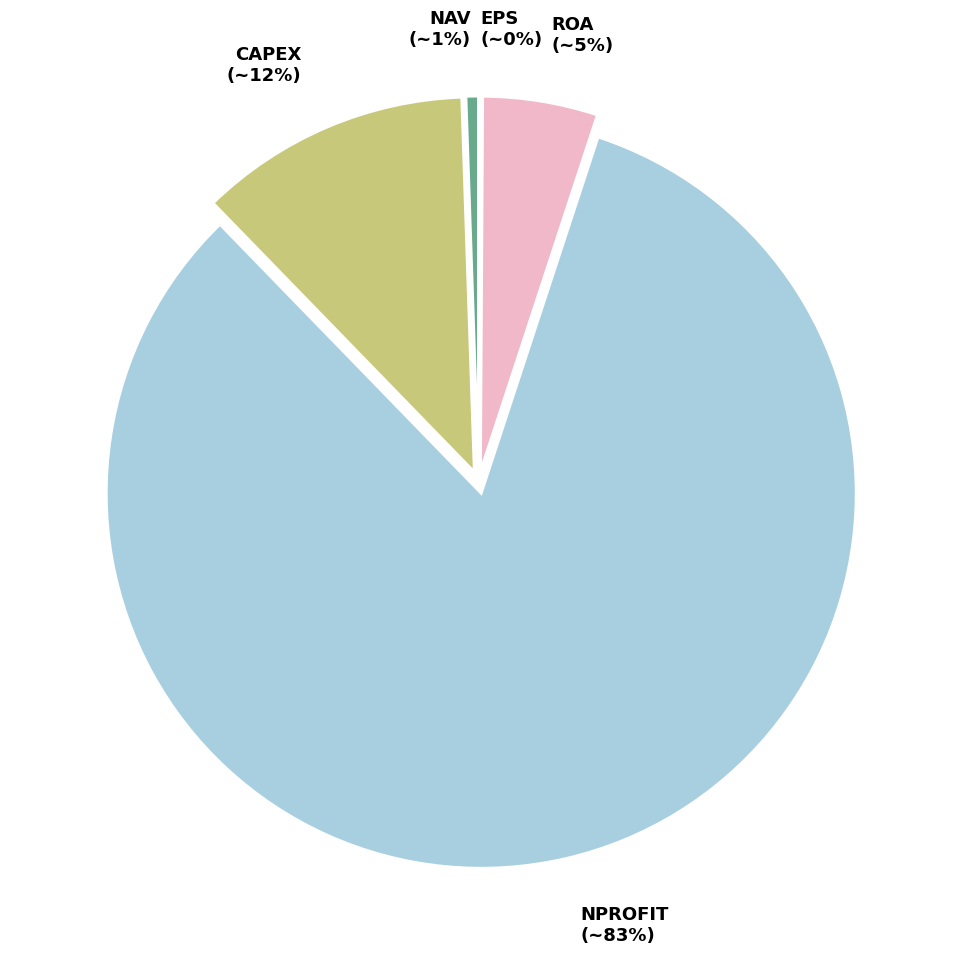

Does ROA account for over 50% of the chart?

No